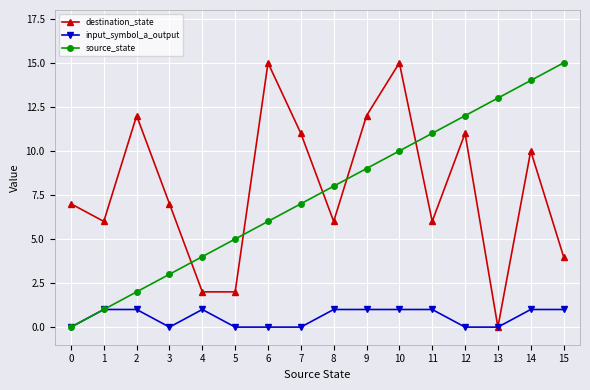

The value of source_state at 2 is 3. True or false?

False